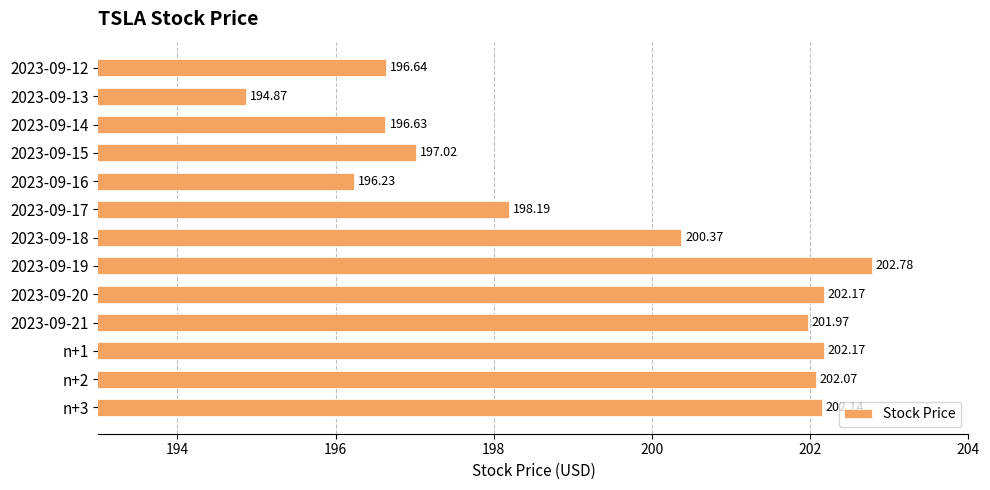

What is the difference between the values at 2023-09-21 and 2023-09-17?

3.8